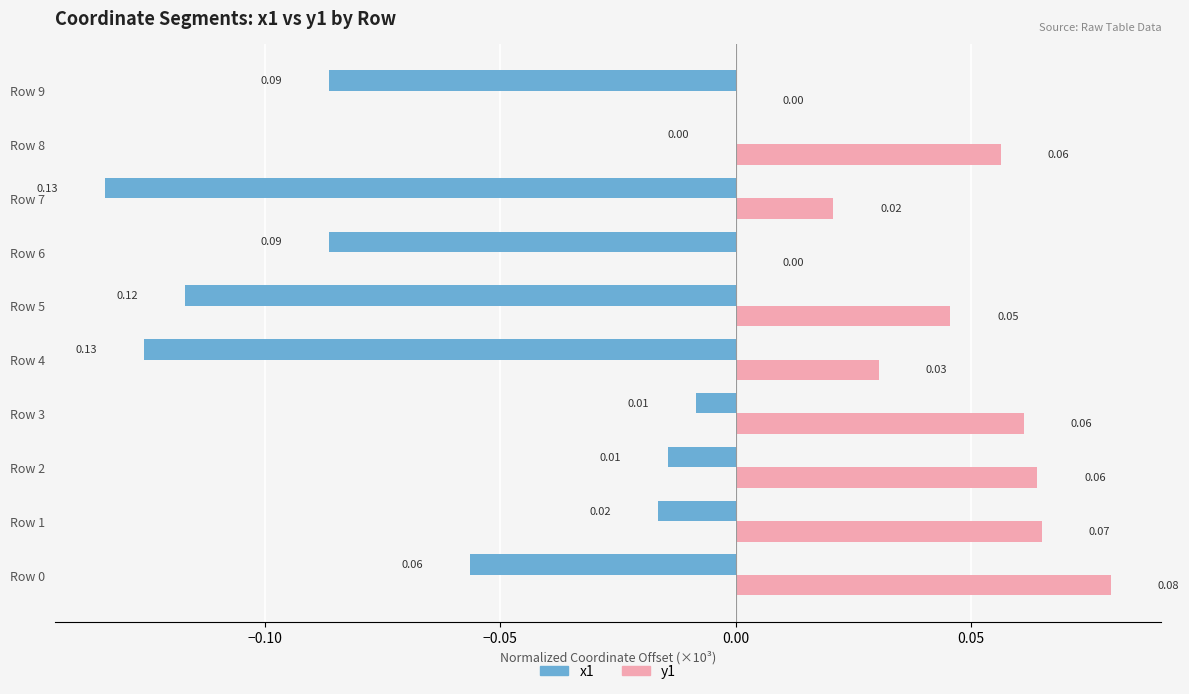

Which series has the largest total across all categories?

y1